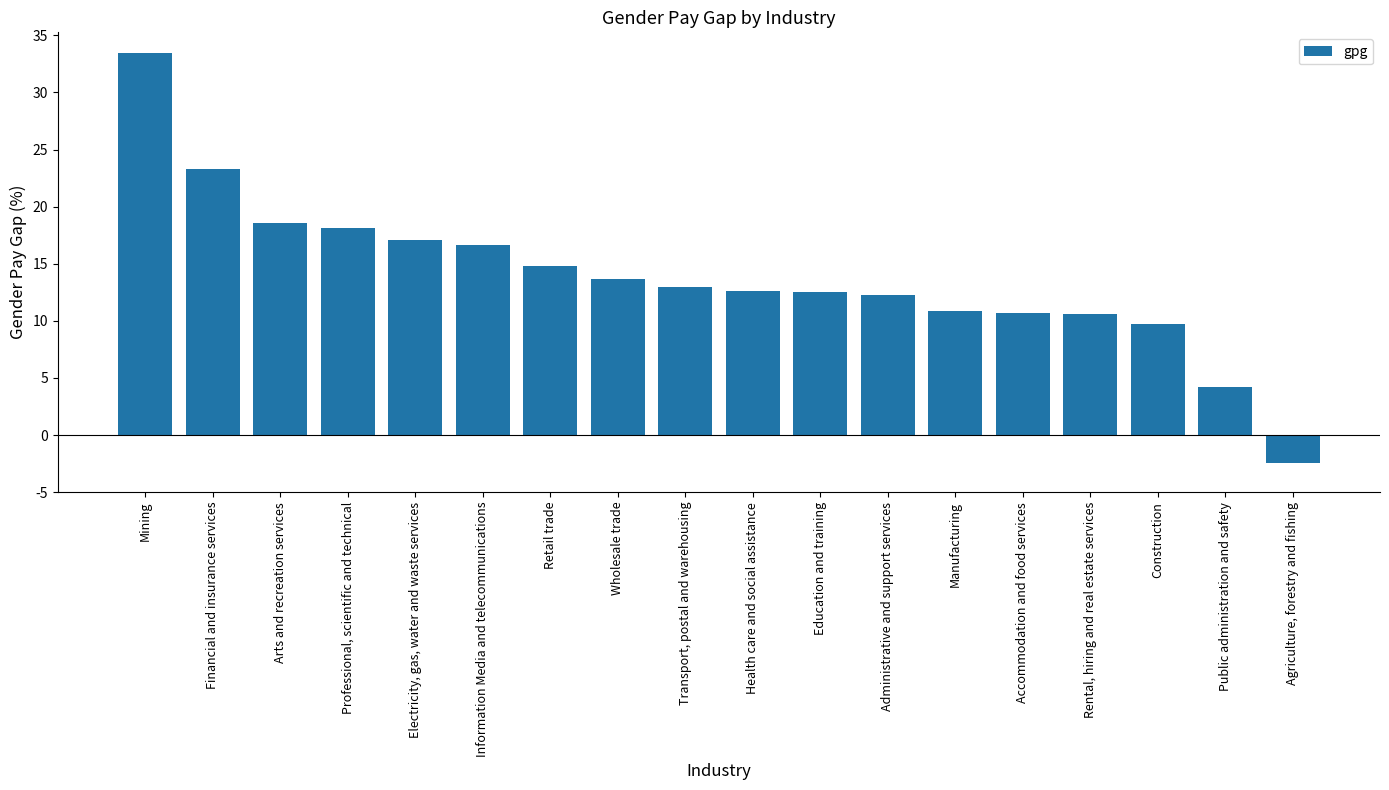

What is the greatest value displayed?

33.5